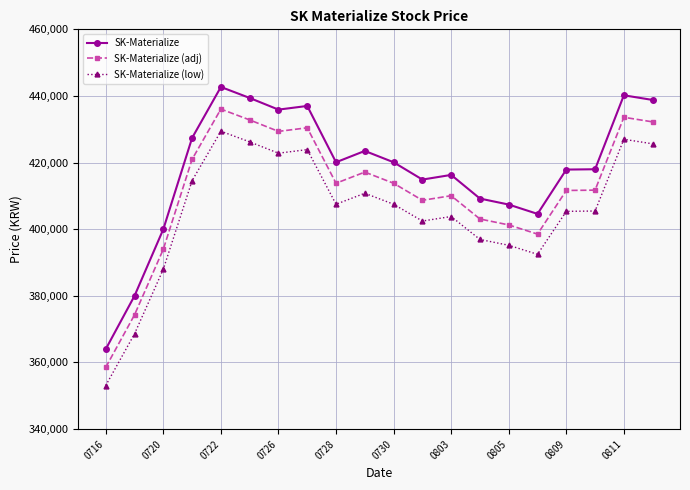

True or false: SK-Materialize and SK-Materialize (adj) cross at least once.

False